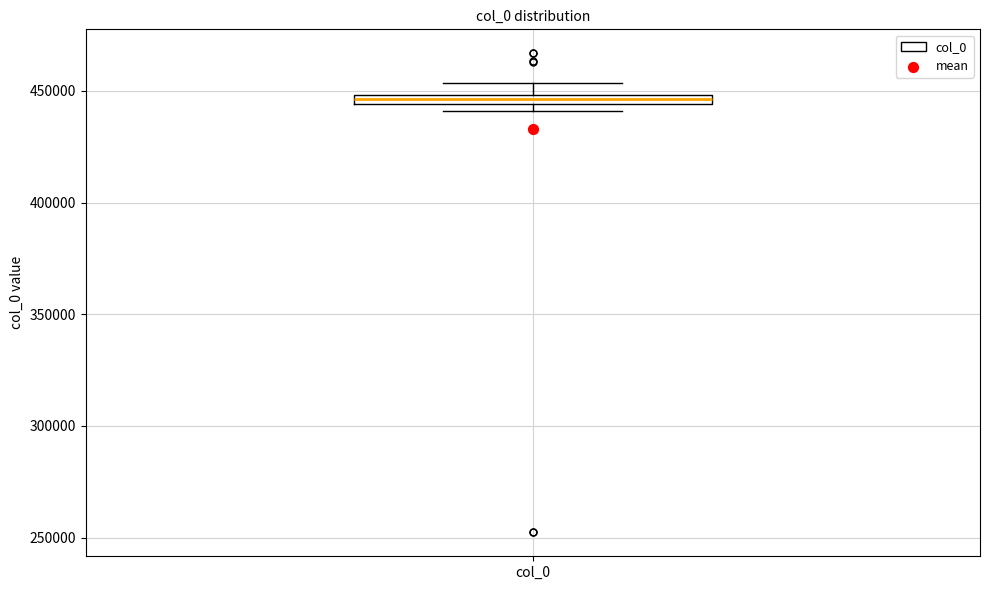

Where is the lower edge of the box for col_0 on the y-axis? The values are not printed on the chart, so give them approximately, as read against the axis.

445000